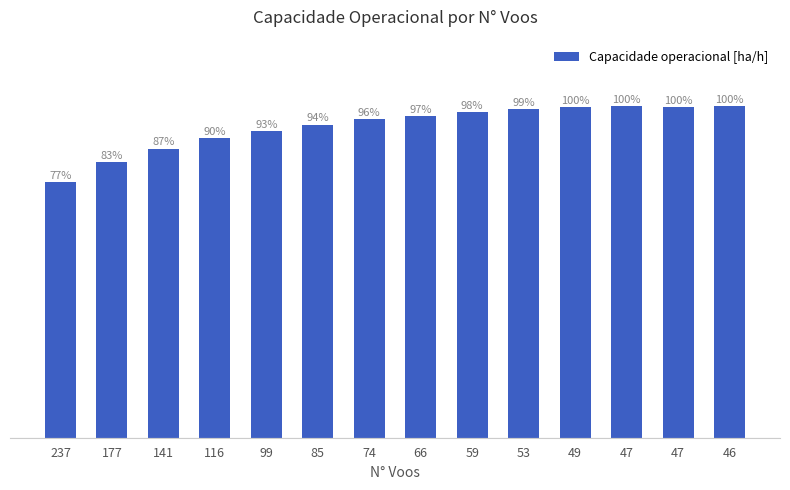

Are the bars horizontal?

No